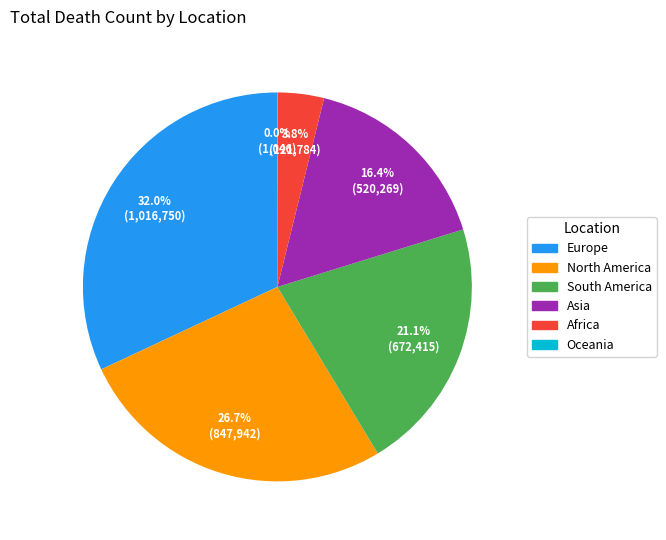

Is South America the majority of the pie?

No